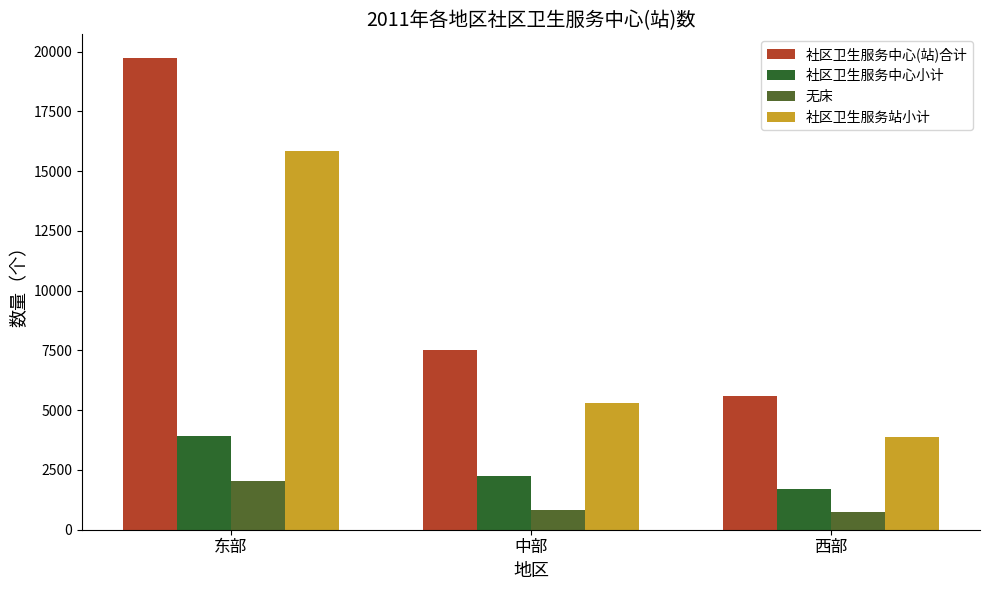

What is the greatest value displayed?

19732